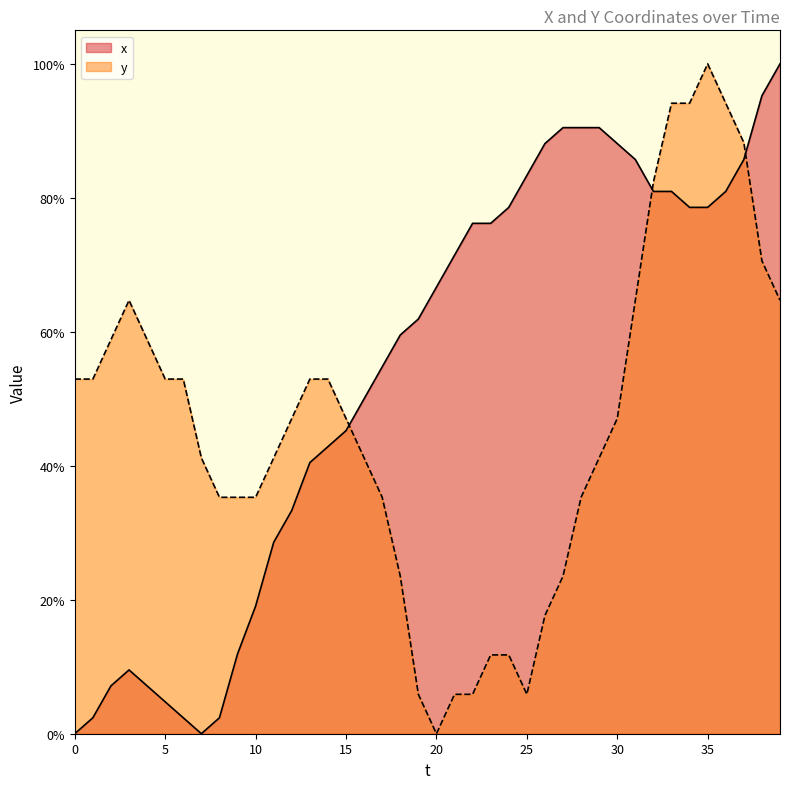

What is the difference between the maximum and minimum values in the x series?

100.0